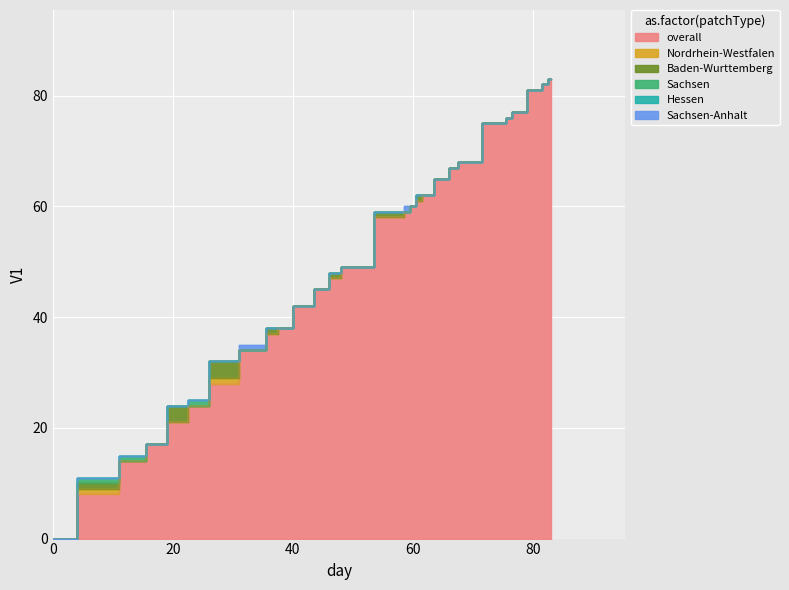

Reading right to left, what are all the values shown in this chart?

overall: 83=83	82=82	81=81	77=77	76=76	75=75	68=68	67=67	65=65	62=62	61=61	60=60	59=59	58=58	49=49	47=47	45=45	42=42	38=38	37=37	34=34	28=28	24=24	21=21	17=17	14=14	8=8	0=0
Nordrhein-Westfalen: 83=0	82=0	81=0	77=0	76=0	75=0	68=0	67=0	65=0	62=0	61=0	60=0	59=0	58=0	49=0	47=0	45=0	42=0	38=0	37=0	34=0	28=1	24=0	21=0	17=0	14=0	8=1	0=0
Baden-Wurttemberg: 83=0	82=0	81=0	77=0	76=0	75=0	68=0	67=0	65=0	62=0	61=1	60=0	59=0	58=1	49=0	47=1	45=0	42=0	38=0	37=1	34=0	28=3	24=0	21=3	17=0	14=0	8=1	0=0
Sachsen: 83=0	82=0	81=0	77=0	76=0	75=0	68=0	67=0	65=0	62=0	61=0	60=0	59=0	58=0	49=0	47=0	45=0	42=0	38=0	37=0	34=0	28=0	24=1	21=0	17=0	14=1	8=1	0=0
Hessen: 83=0	82=0	81=0	77=0	76=0	75=0	68=0	67=0	65=0	62=0	61=0	60=0	59=0	58=0	49=0	47=0	45=0	42=0	38=0	37=0	34=0	28=0	24=0	21=0	17=0	14=0	8=0	0=0
Sachsen-Anhalt: 83=0	82=0	81=0	77=0	76=0	75=0	68=0	67=0	65=0	62=0	61=0	60=0	59=1	58=0	49=0	47=0	45=0	42=0	38=0	37=0	34=1	28=0	24=0	21=0	17=0	14=0	8=0	0=0